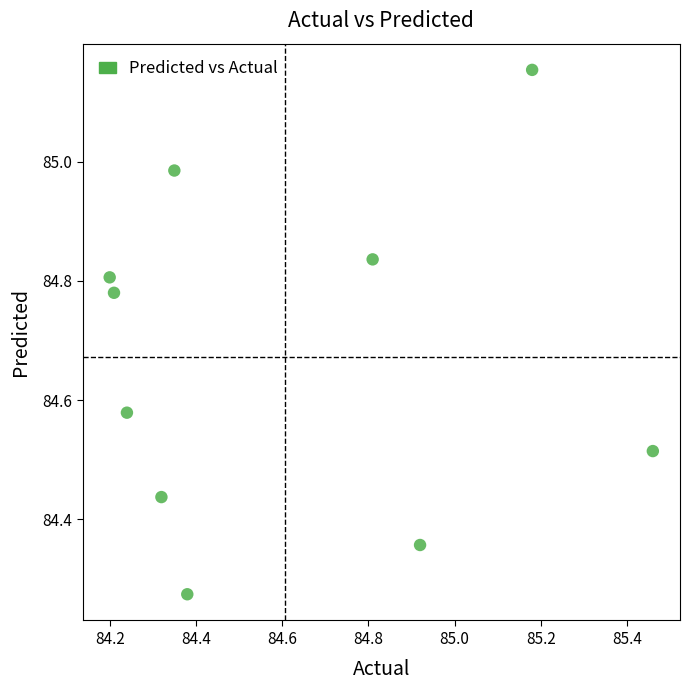

What is the average Y value?

84.7